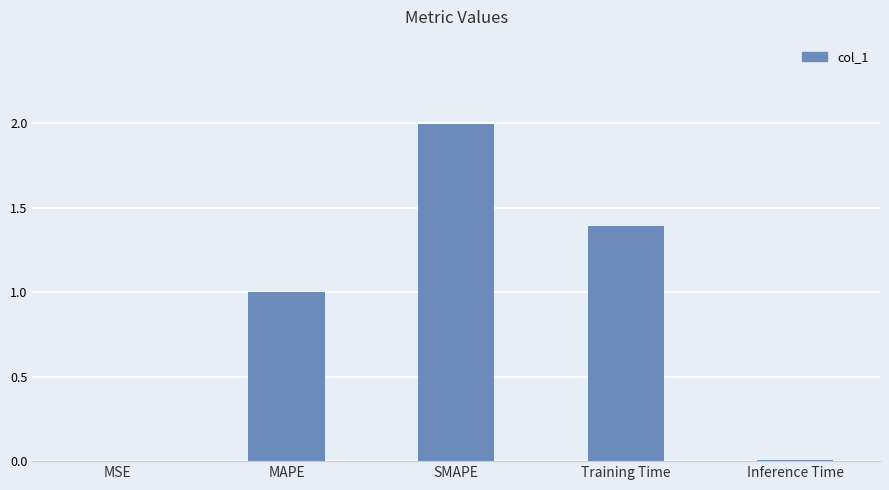

Is it true that the value at SMAPE is 2.0?

True